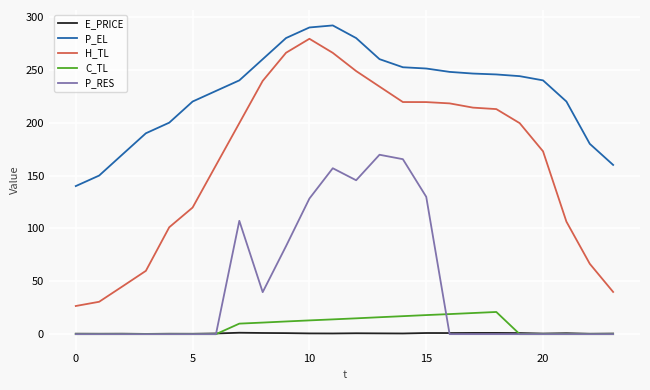

Which series has the widest spread of values?

H_TL